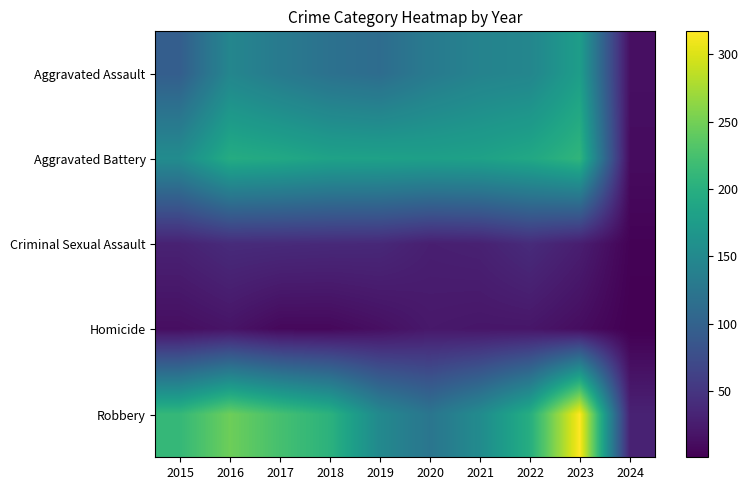

Between 2023 and 2015, which is larger?

2023